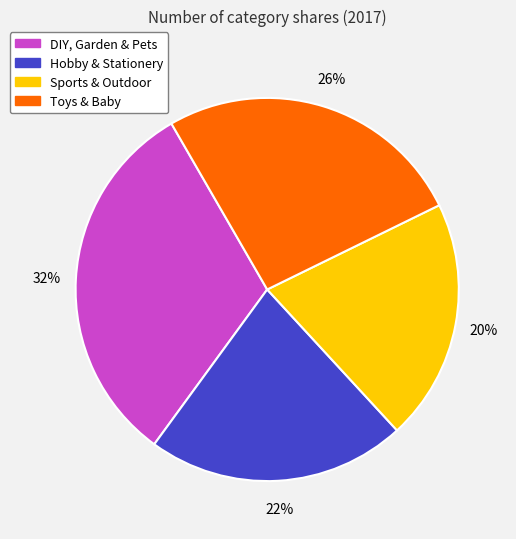

Count the number of slices in the pie.

4